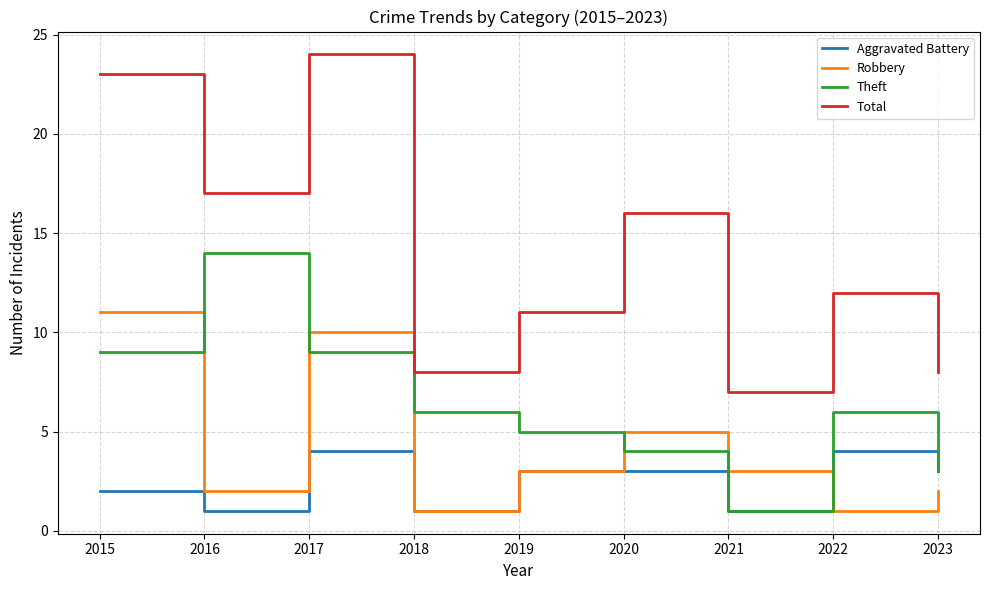

Where does the Total series first go above 12?

2015